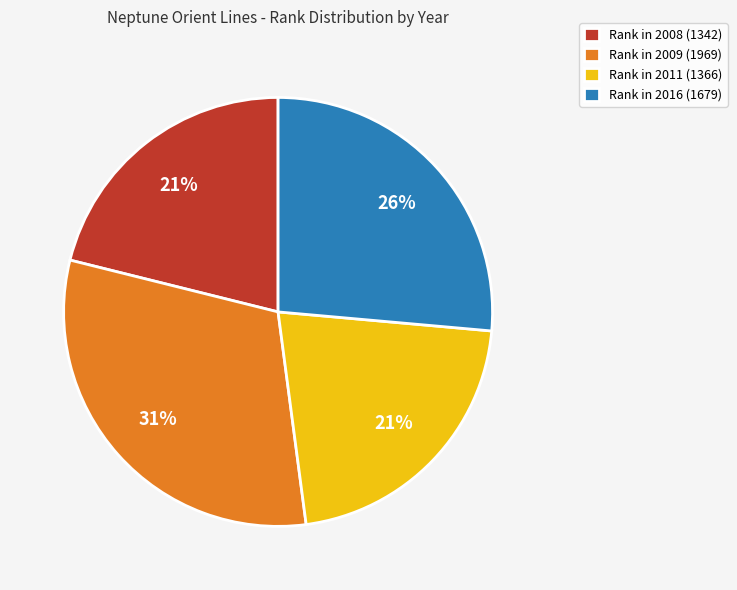

True or false: Rank in 2011 (1366) accounts for 21% of the total.

True